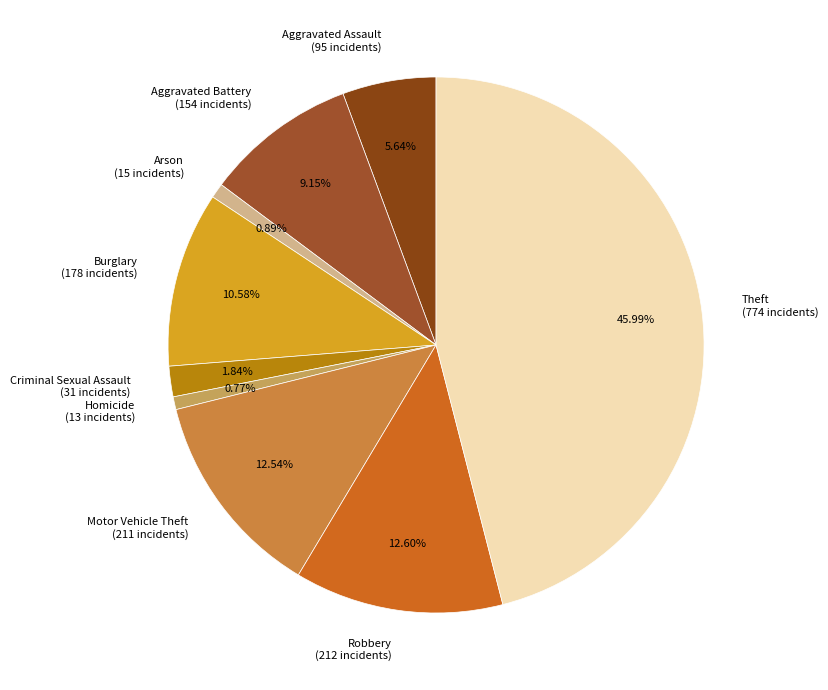

To the nearest percent, what is the difference between the largest and smallest slice percentages?

45%